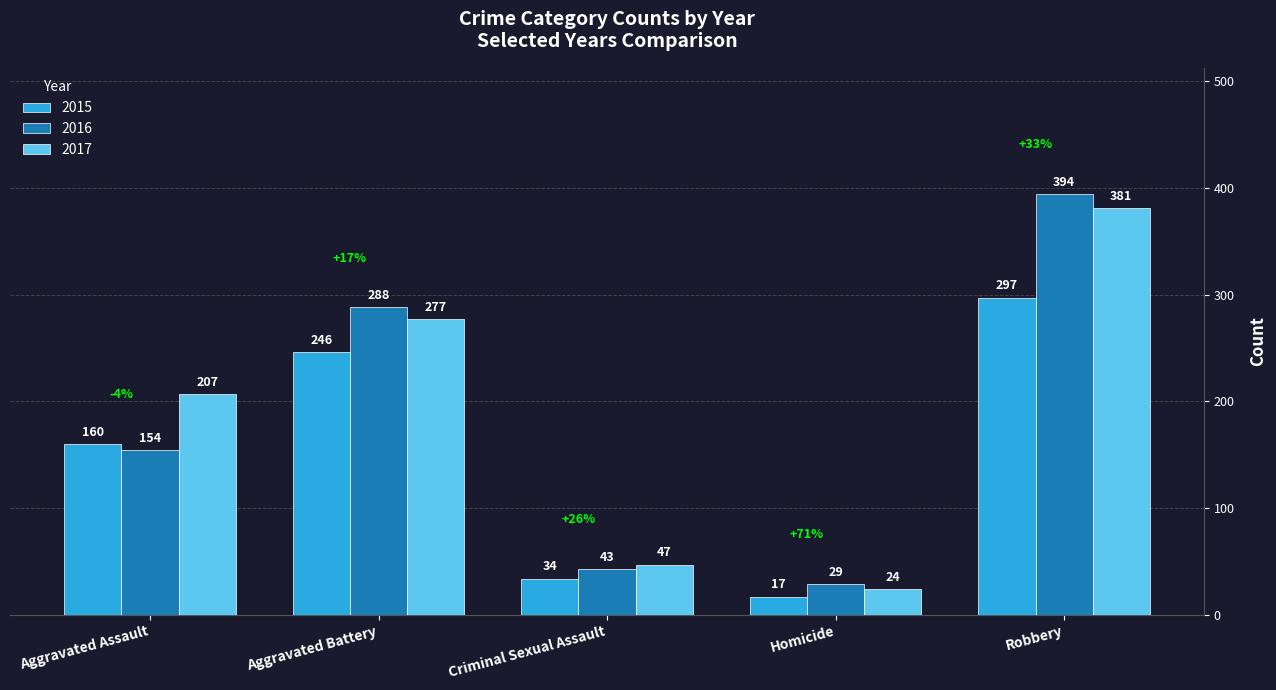

How many bars are there in each group?

3